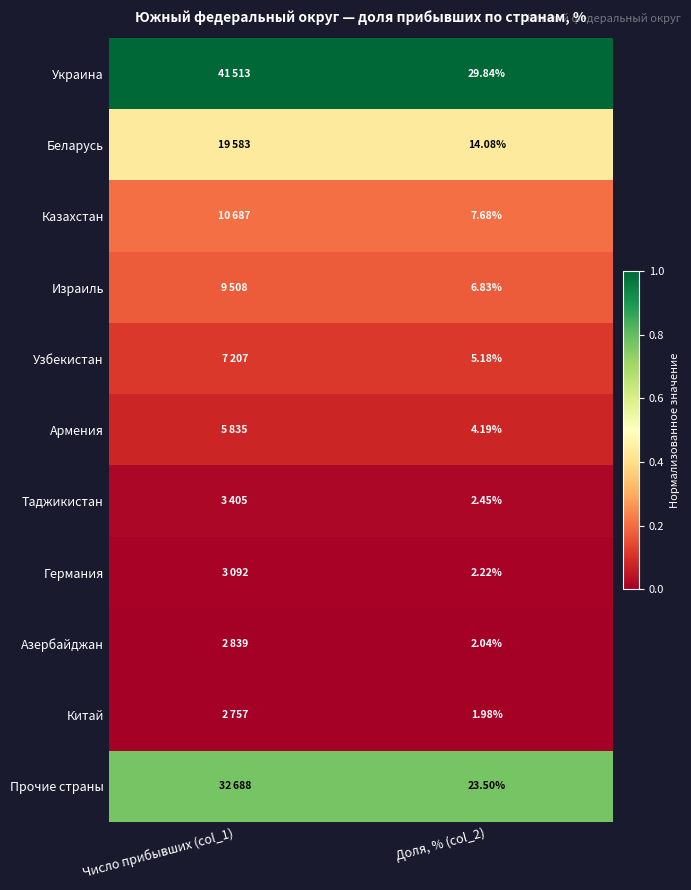

At which category is the sum across all series the highest?

Число прибывших (col_1)